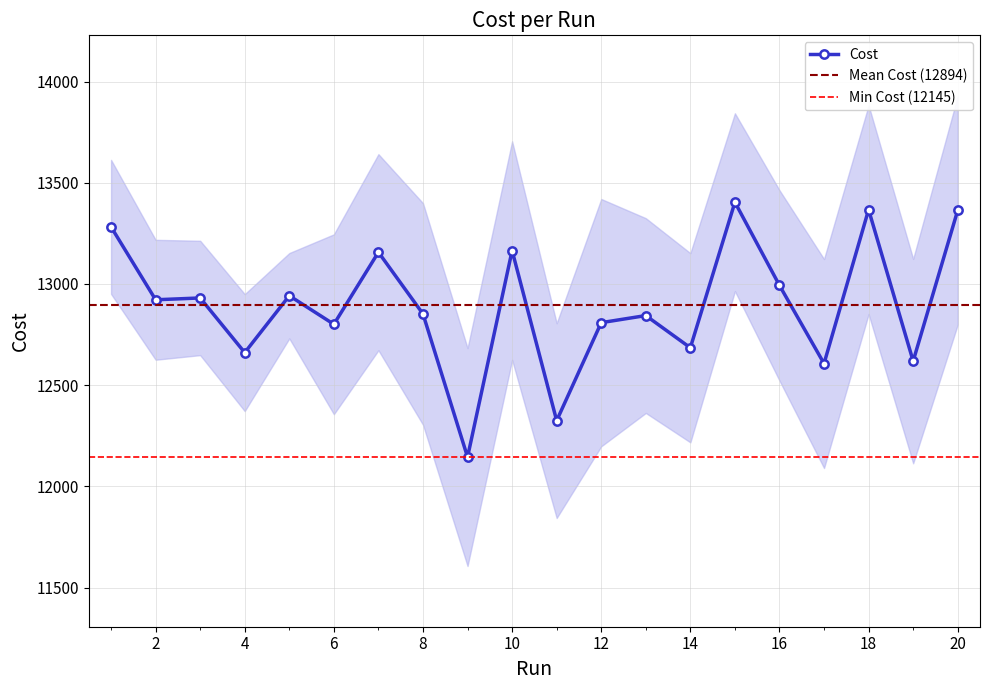

What is the difference between the values at 13 and 9?

699.0